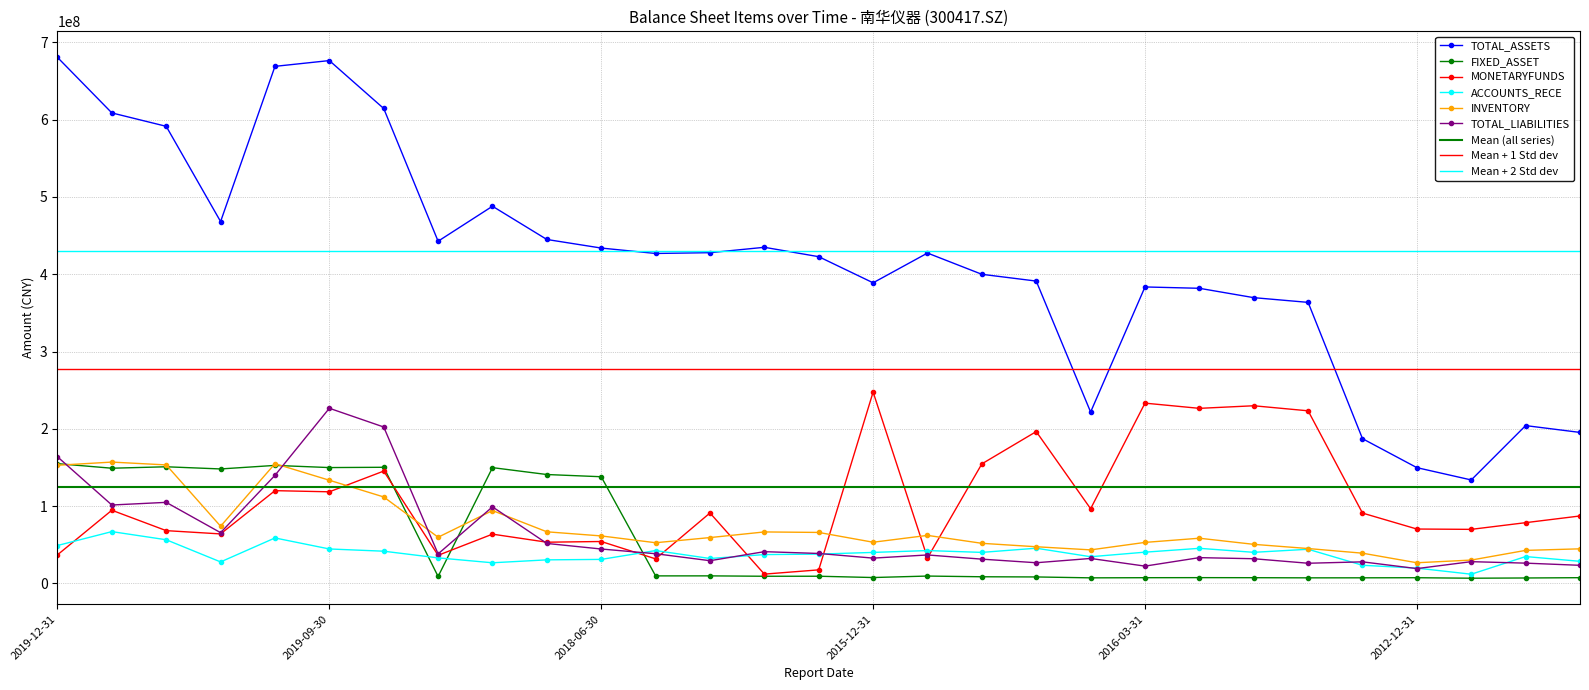

How many lines are shown in the chart?

6